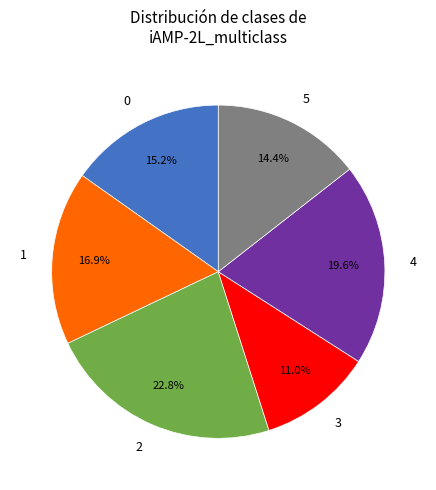

How many segments does this pie chart have?

6